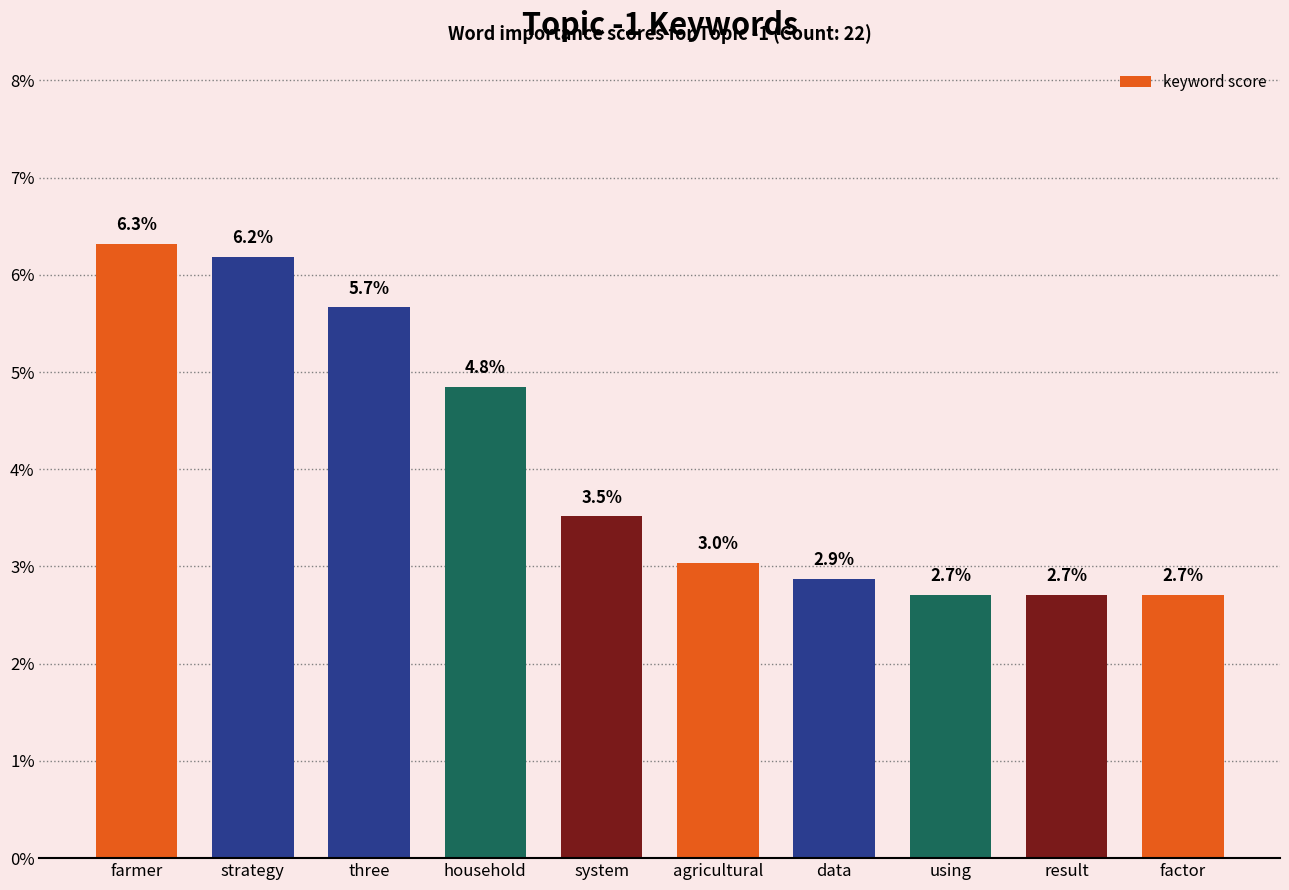

Are the bars horizontal?

No